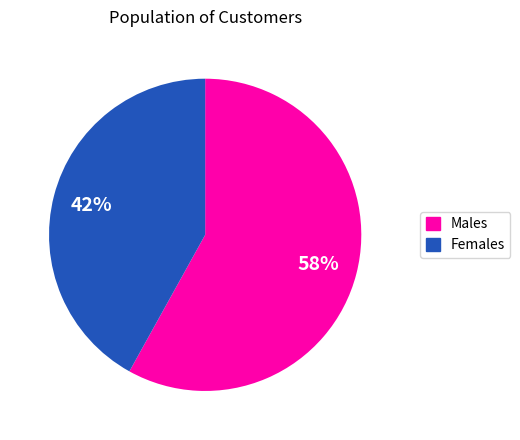

Does any single category account for the majority?

Yes